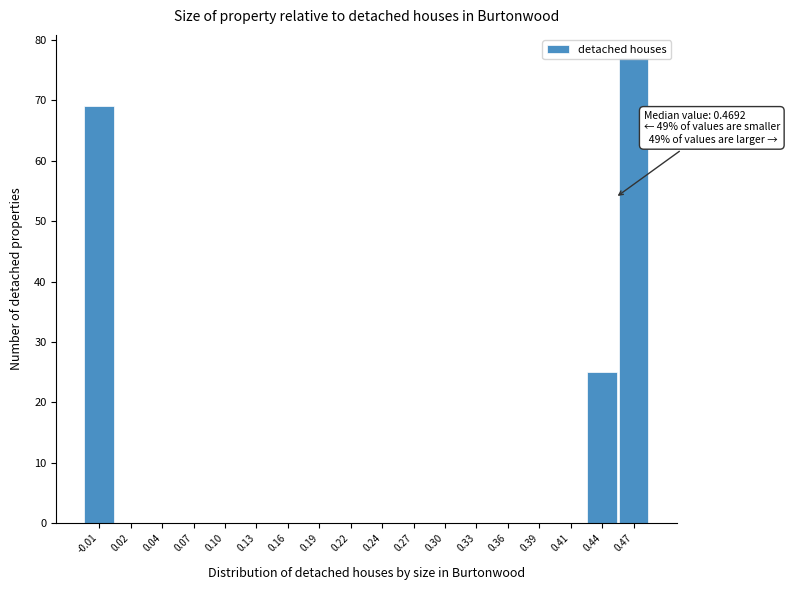

What is the maximum value shown in the chart?

77